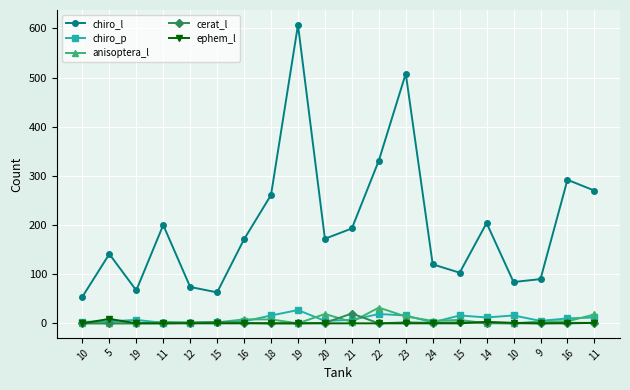

At which label does chiro_l first exceed 172?

11